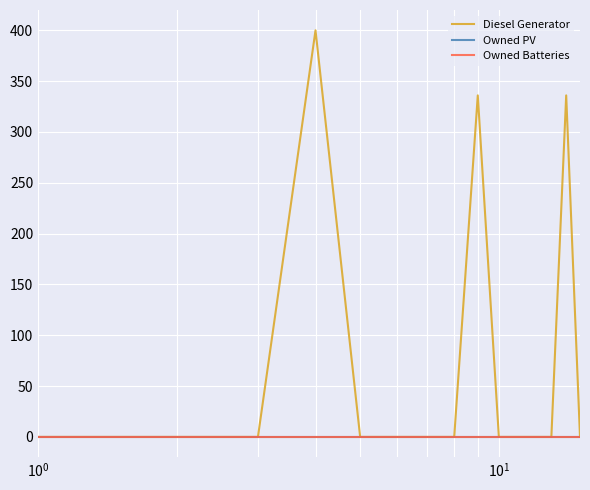

True or false: Owned PV and Diesel Generator intersect in this chart.

False